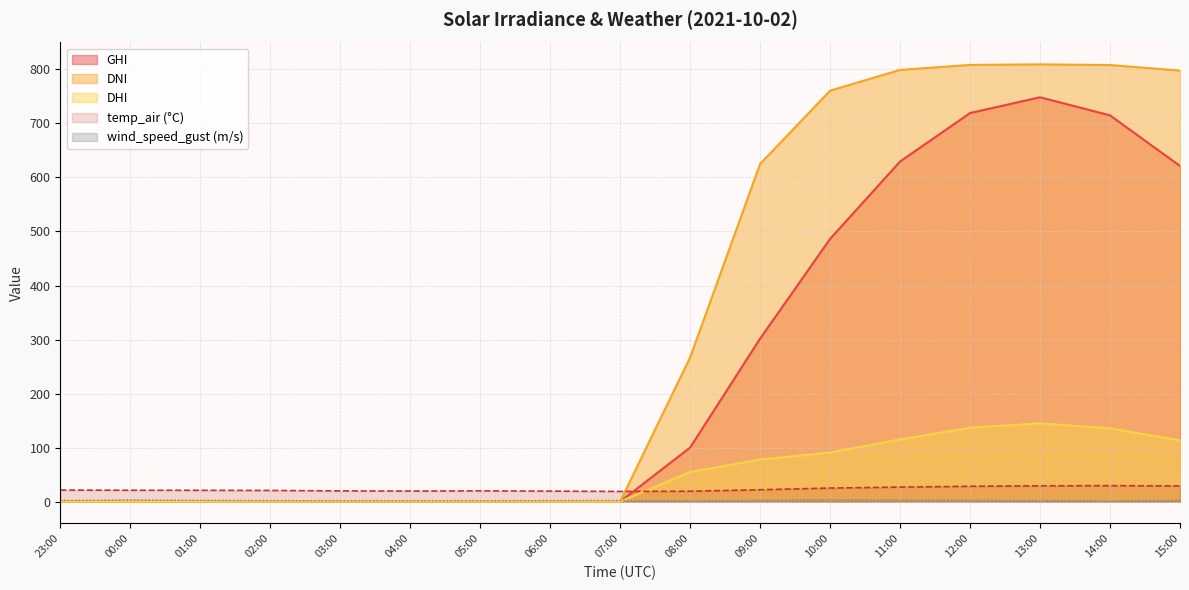

The value of GHI at 00:00 is 0.0. True or false?

True